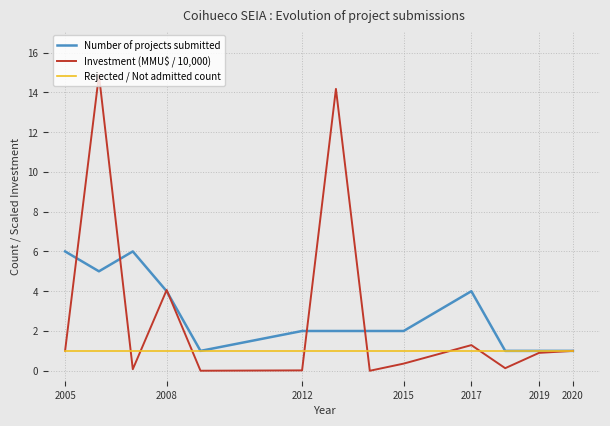

What is the minimum value for Rejected / Not admitted count?

1.0